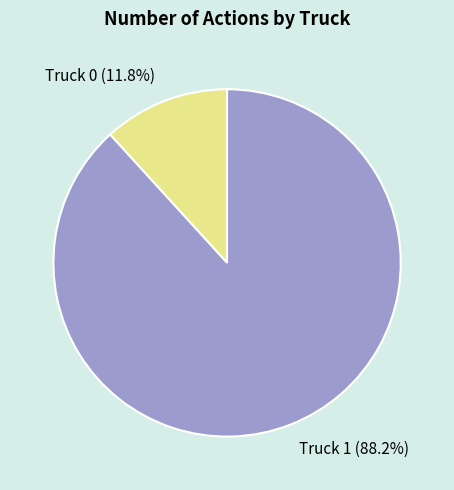

The Truck 1 slice represents 88% of the pie. True or false?

True